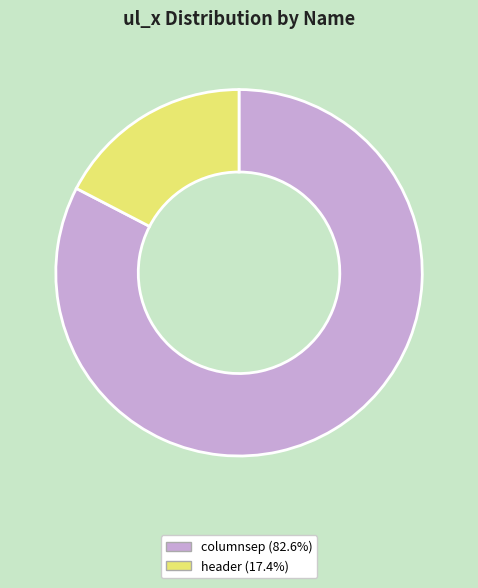

Do header and columnsep together represent more than half of the pie?

Yes